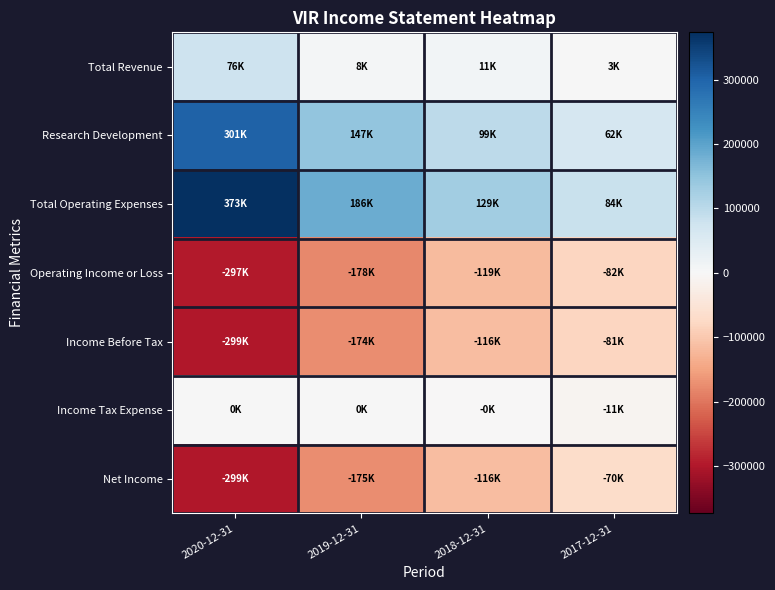

Which series has the largest total across all categories?

Total Operating Expenses